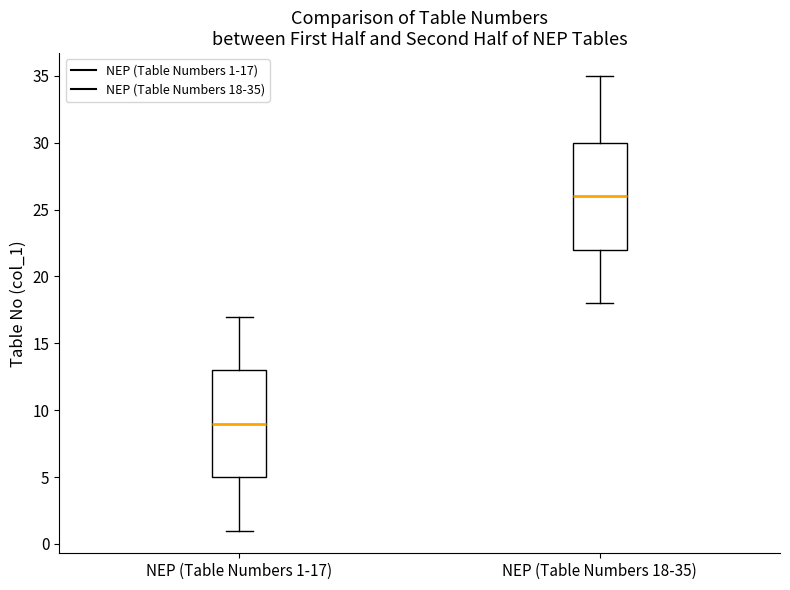

Reading left to right, transcribe this box plot: for each box, give where its median line is, the range the box spans, and where its two whiskers end, as read against the y-axis. The values are not printed on the chart, so give them approximately, as read against the axis.

NEP (Table Numbers 1-17): median 9, box 5 to 13, whiskers 1 to 17
NEP (Table Numbers 18-35): median 26, box 22 to 30, whiskers 18 to 35